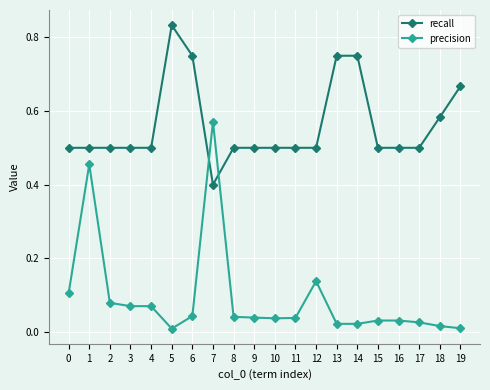

List the series in order of their overall mean, highest first.

recall, precision